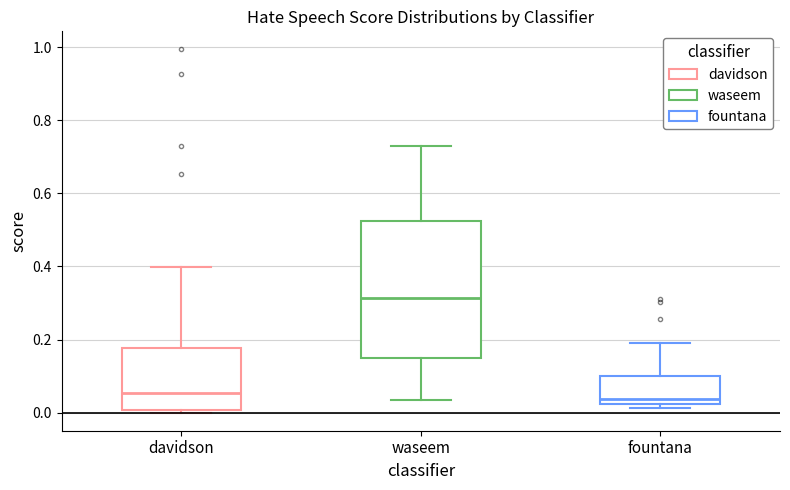

Which box's median line is the highest?

waseem